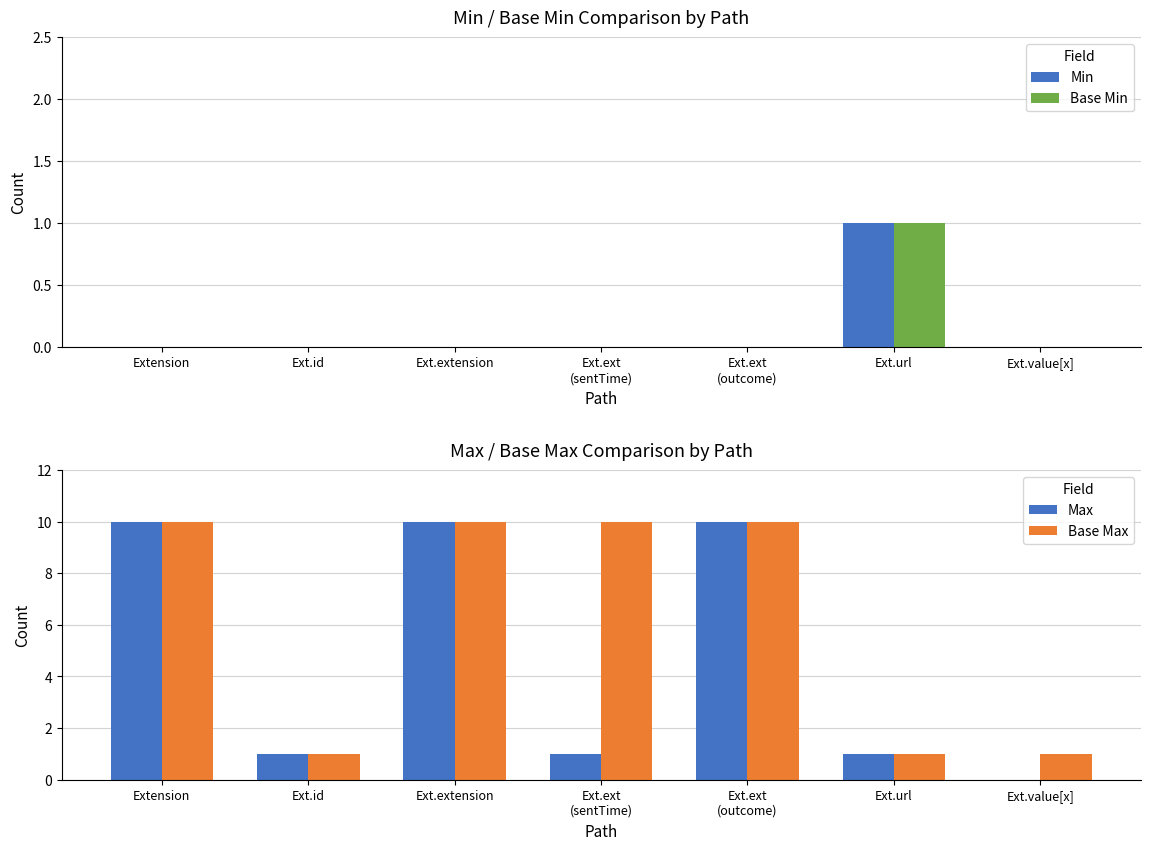

Reading left to right, transcribe all the data shown in this chart.

Min: 0	0	0	0	0	1	0
Base Min: 0	0	0	0	0	1	0
Max: 10	1	10	1	10	1	0
Base Max: 10	1	10	10	10	1	1